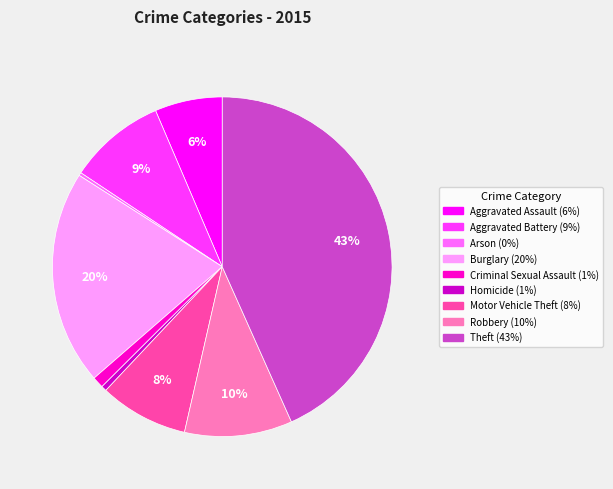

True or false: Burglary accounts for 11% of the total.

False